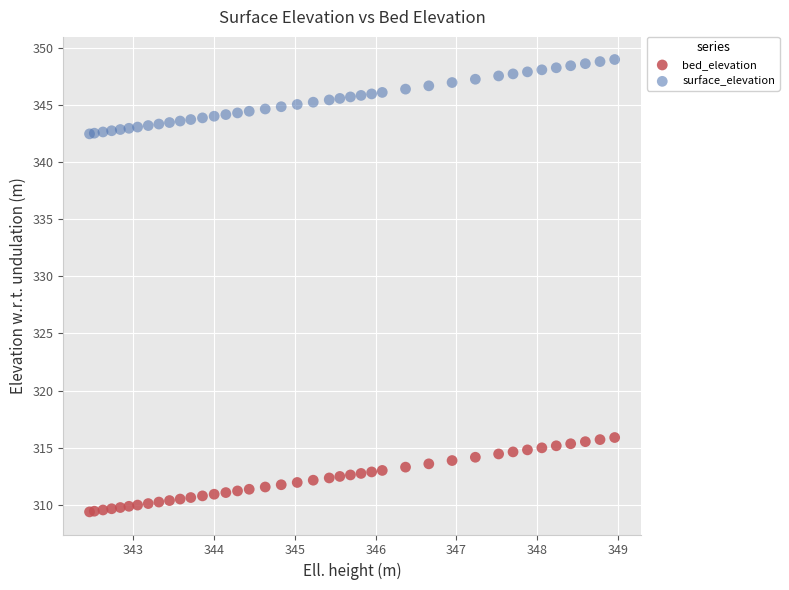

Which series reaches the minimum Y coordinate?

bed_elevation